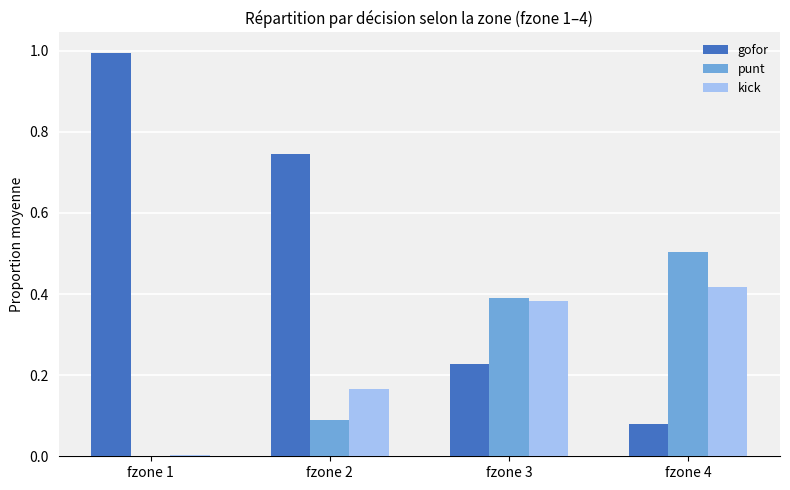

What is the total value across all series at fzone 3?

1.0